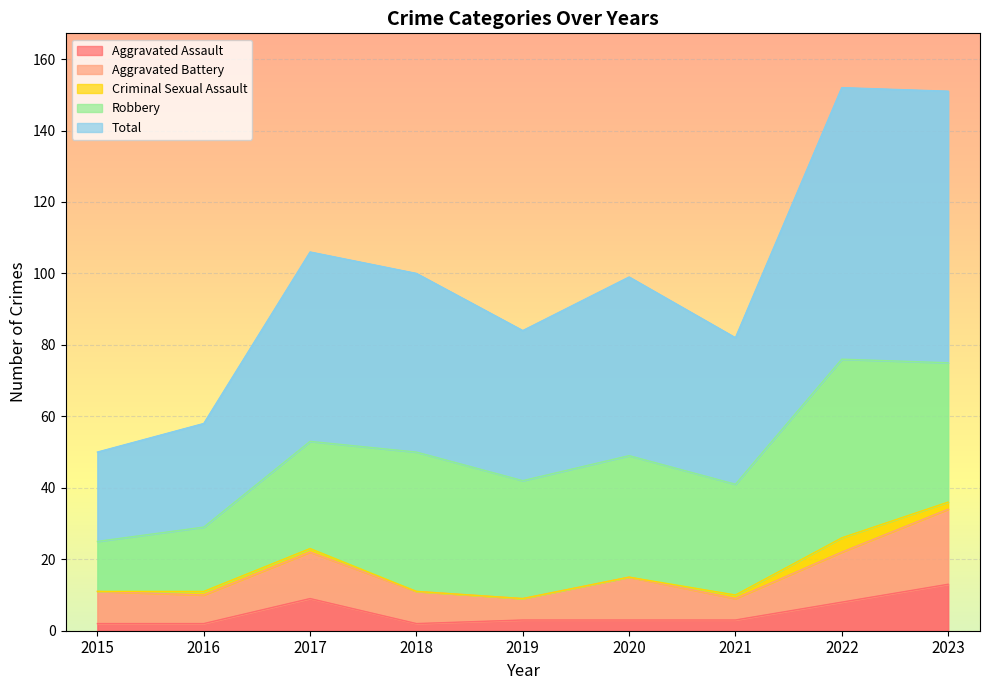

At which category is the sum across all series the highest?

2022